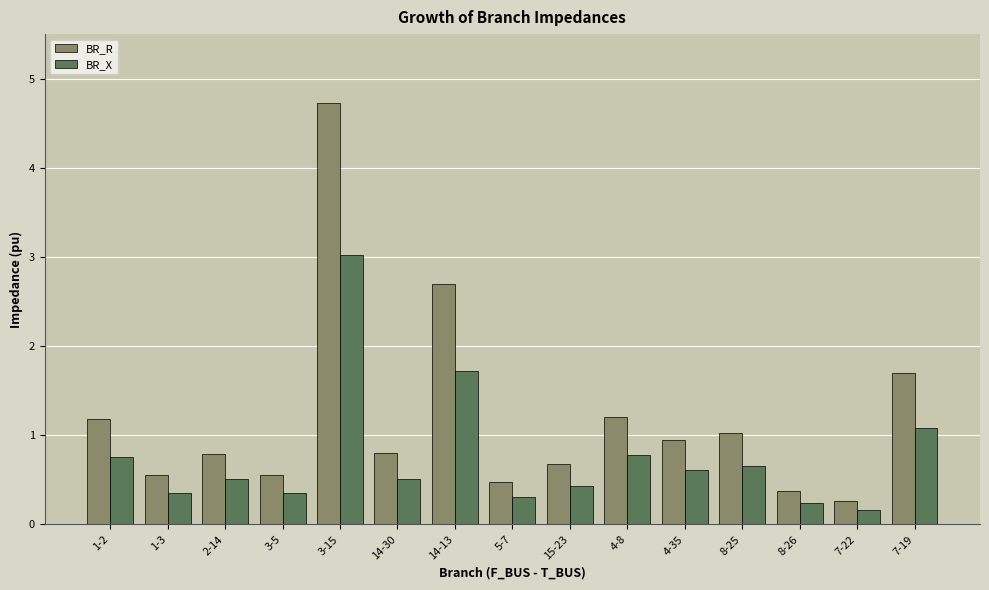

Reading right to left, list all the values displayed in this chart.

BR_R: 1.7	0.3	0.4	1.0	0.9	1.2	0.7	0.5	2.7	0.8	4.7	0.6	0.8	0.6	1.2
BR_X: 1.1	0.2	0.2	0.7	0.6	0.8	0.4	0.3	1.7	0.5	3.0	0.4	0.5	0.4	0.8